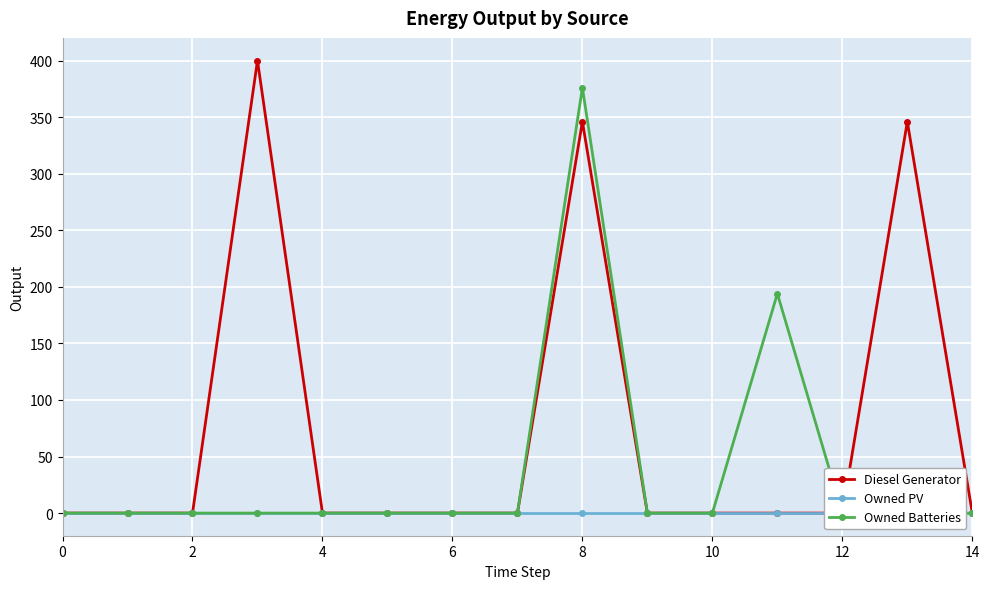

Reading left to right, list all the values displayed in this chart.

Diesel Generator: 0	0	0	400	0	0	0	0	346	0	0	0	0	346	0
Owned PV: 0	0	0	0	0	0	0	0	0	0	0	0	0	0	0
Owned Batteries: 0	0	0	0	0	0	0	0	376	0	0	194	0	0	0